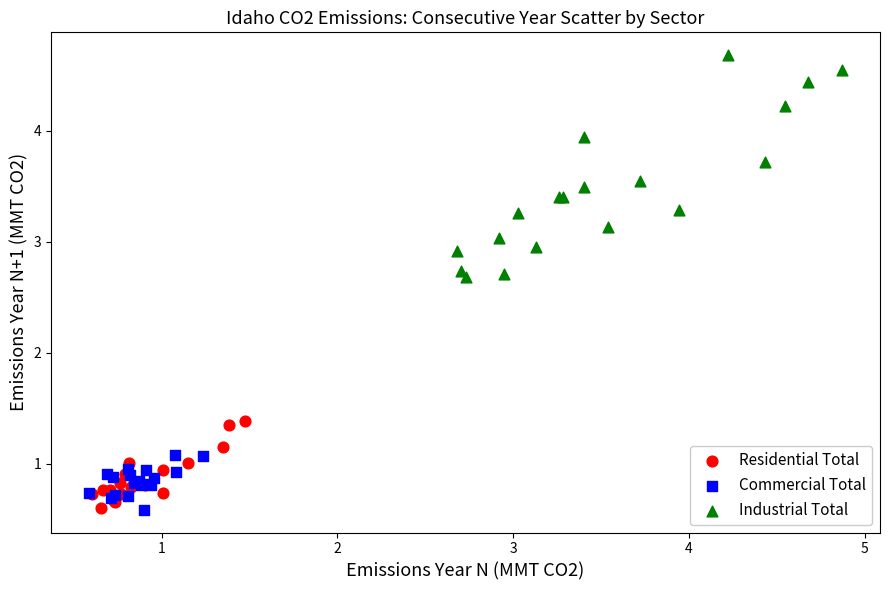

Which series reaches the maximum Y coordinate?

Industrial Total